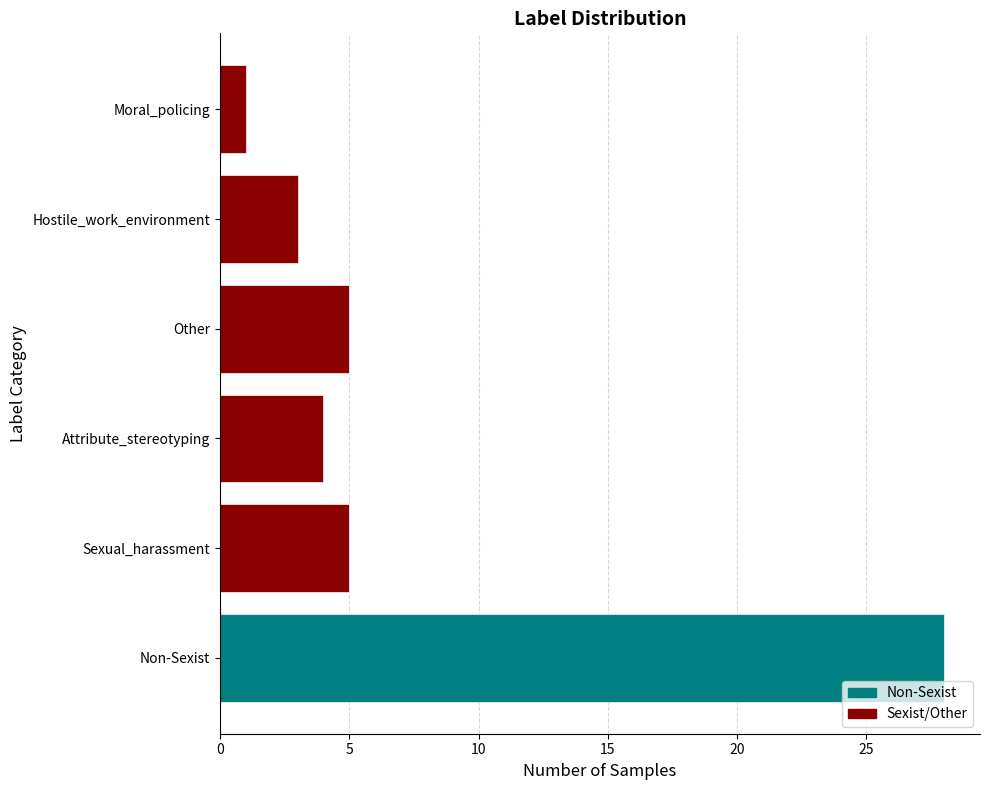

What is the value of the 4th bar from the left?

5